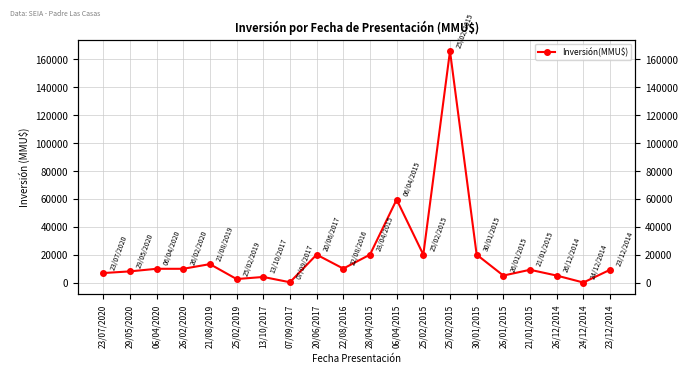

What is the label of the 5th point from the right?

26/01/2015